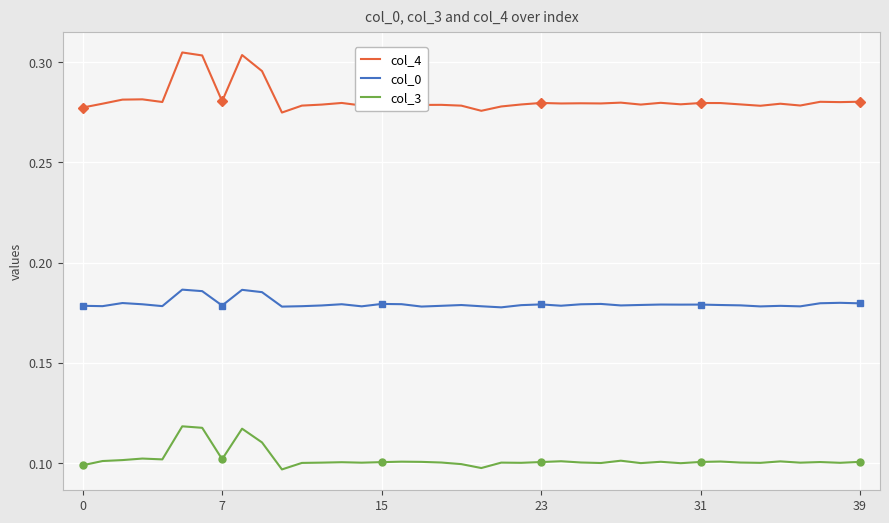

What is the total value across all series at 35?

0.6